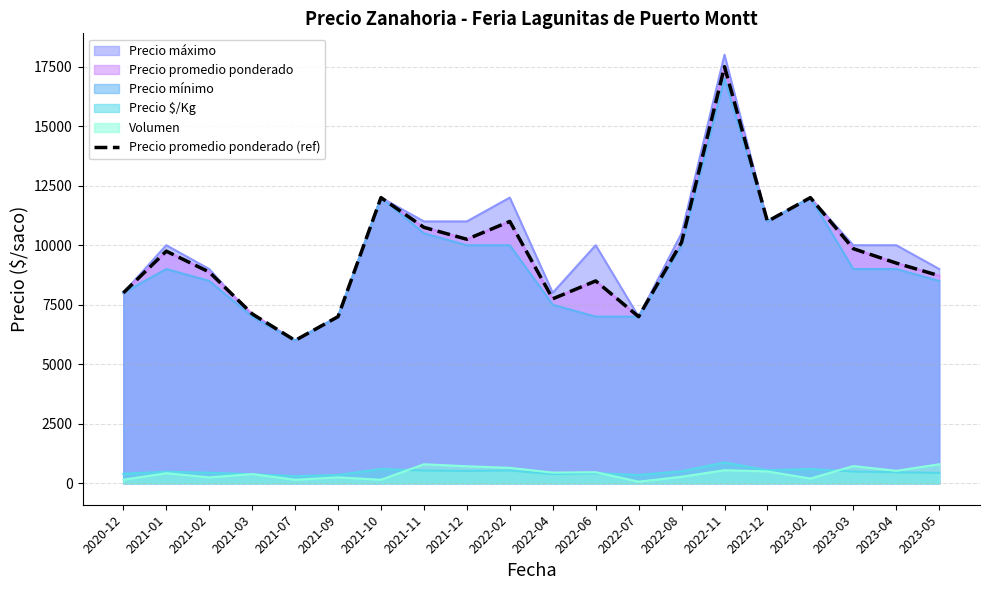

What position from the right is 2021-01?

19